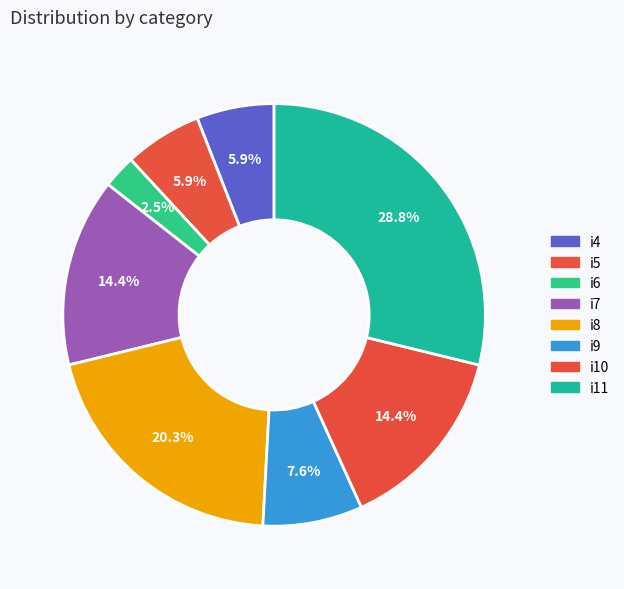

What percentage is the i4 slice, to the nearest percent?

6%